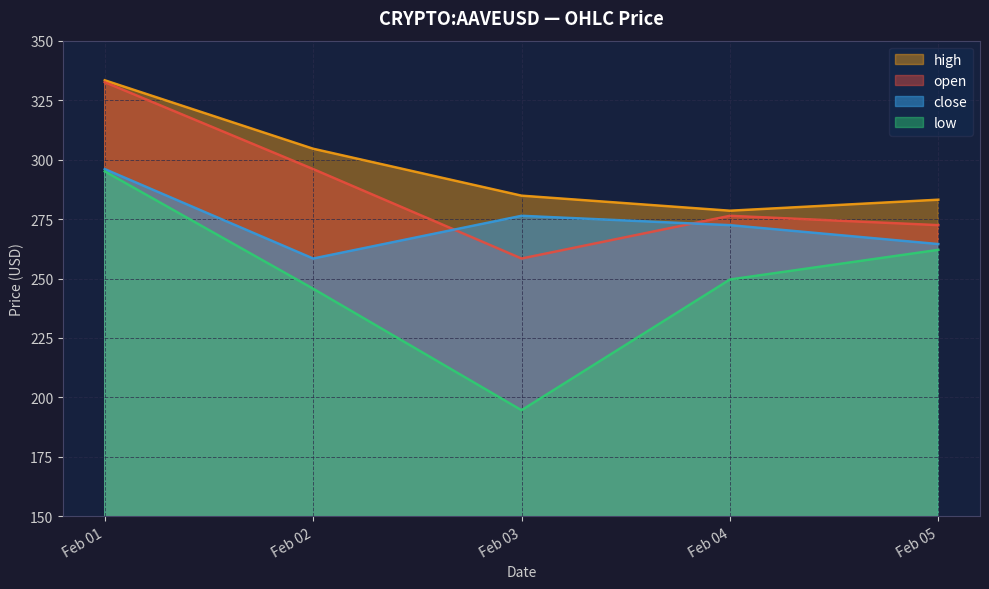

What is the difference between the highest and lowest values at Feb 04?

28.9